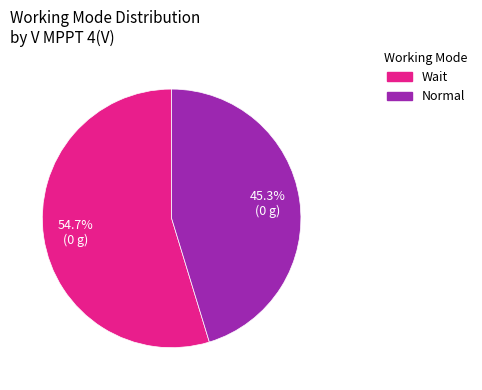

Combined, do Wait and Normal account for over 50%?

Yes